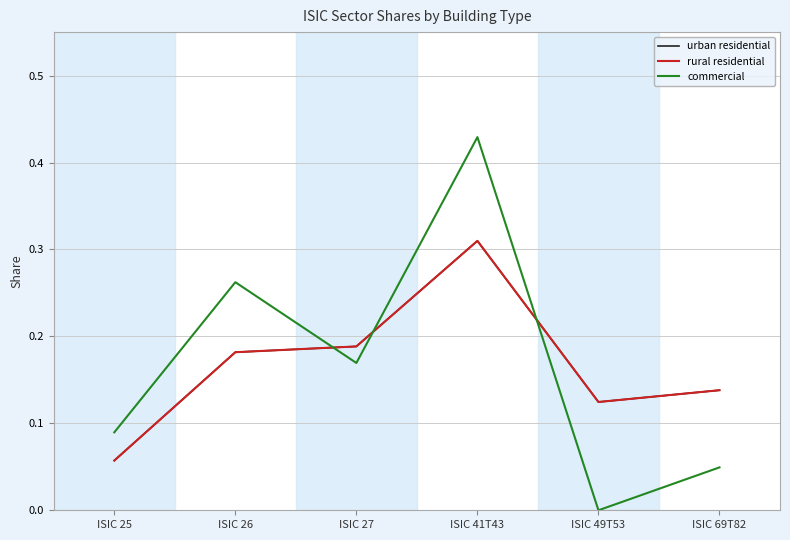

At which category does rural residential reach its first local valley?

ISIC 49T53